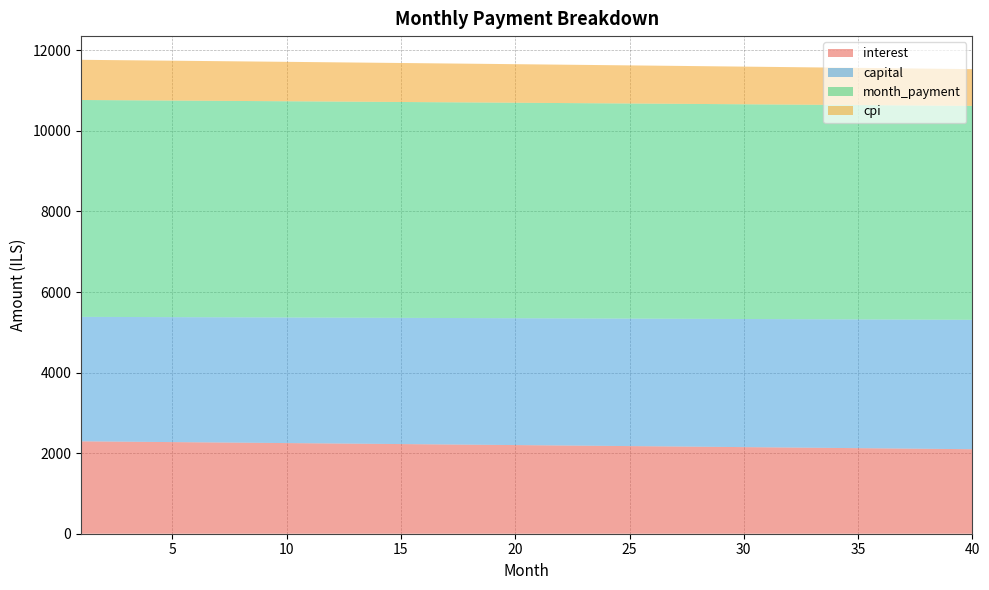

Reading right to left, list all the values displayed in this chart.

interest: 2098.0	2103.3	2108.6	2113.8	2119.0	2124.2	2129.4	2134.6	2139.8	2144.9	2150.1	2155.2	2160.3	2165.4	2170.5	2175.6	2180.7	2185.7	2190.8	2195.8	2200.8	2205.8	2210.8	2215.8	2220.8	2225.8	2230.7	2235.7	2240.6	2245.5	2250.4	2255.3	2260.2	2265.0	2269.9	2274.7	2279.5	2284.4	2289.2	2294.0
capital: 3212.3	3209.1	3205.9	3202.7	3199.5	3196.3	3193.1	3189.9	3186.7	3183.6	3180.4	3177.2	3174.0	3170.8	3167.7	3164.5	3161.3	3158.2	3155.0	3151.9	3148.7	3145.6	3142.4	3139.3	3136.2	3133.0	3129.9	3126.8	3123.7	3120.5	3117.4	3114.3	3111.2	3108.1	3105.0	3101.9	3098.8	3095.7	3092.6	3089.5
month_payment: 5310.4	5312.4	5314.4	5316.5	5318.5	5320.5	5322.5	5324.5	5326.5	5328.5	5330.4	5332.4	5334.3	5336.3	5338.2	5340.1	5342.0	5343.9	5345.8	5347.7	5349.6	5351.4	5353.3	5355.1	5357.0	5358.8	5360.6	5362.4	5364.2	5366.0	5367.8	5369.6	5371.4	5373.1	5374.9	5376.6	5378.3	5380.1	5381.8	5383.5
cpi: 912.3	914.6	916.9	919.2	921.5	923.7	926.0	928.3	930.5	932.8	935.0	937.3	939.5	941.7	944.0	946.2	948.4	950.6	952.8	955.0	957.2	959.4	961.6	963.8	965.9	968.1	970.3	972.4	974.6	976.7	978.9	981.0	983.1	985.3	987.4	989.5	991.6	993.7	995.8	997.9